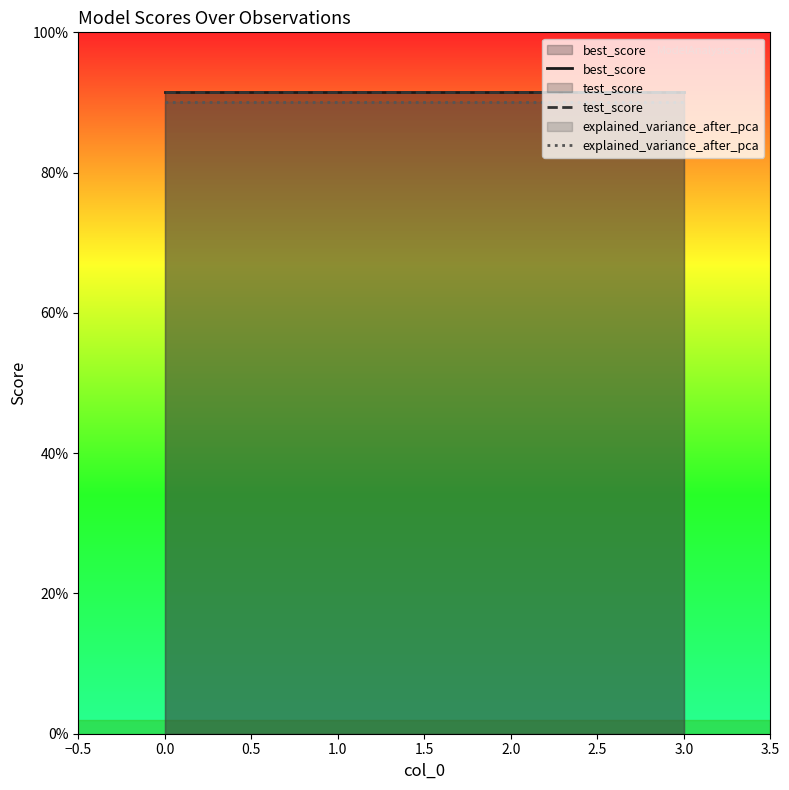

Rank the series by their maximum value, from lowest to highest.

explained_variance_after_pca, best_score, test_score